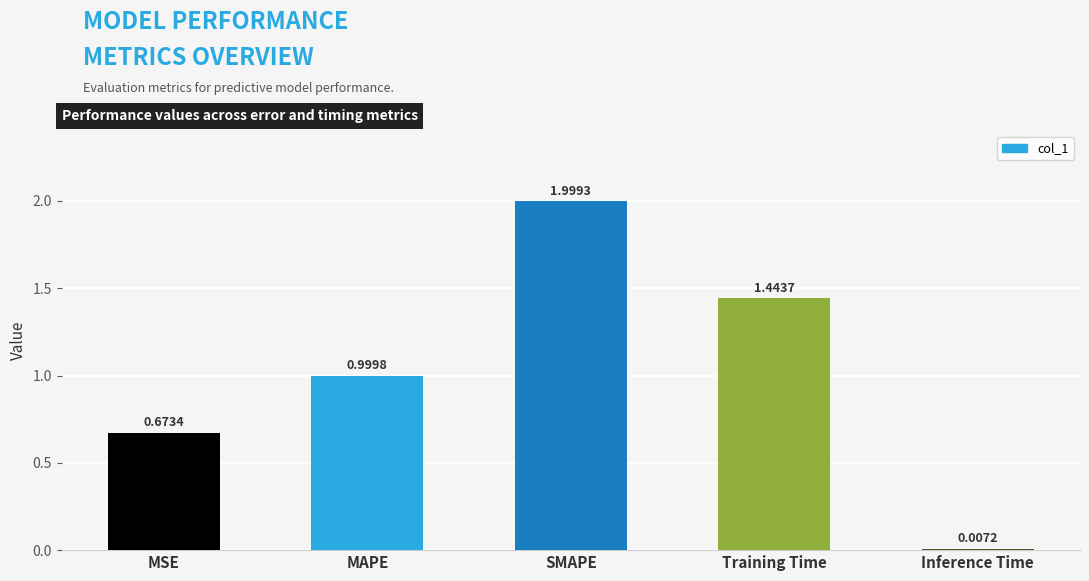

What is the change in value from MAPE to Inference Time?

-1.0